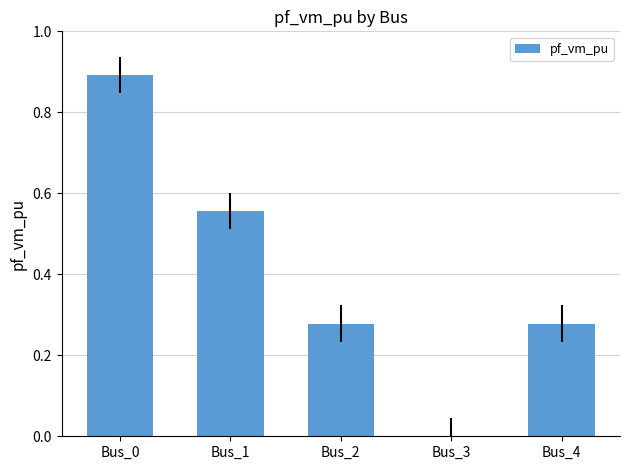

The value at Bus_1 is 0.2. True or false?

False